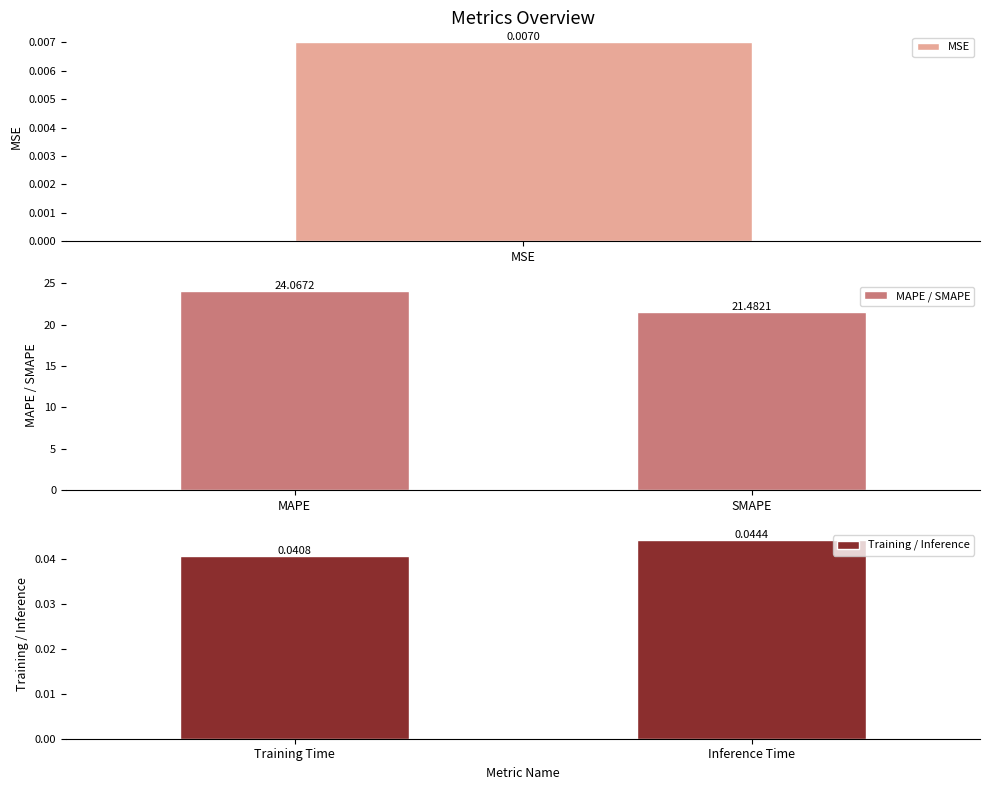

What is the sum of all MAPE / SMAPE values?

45.5